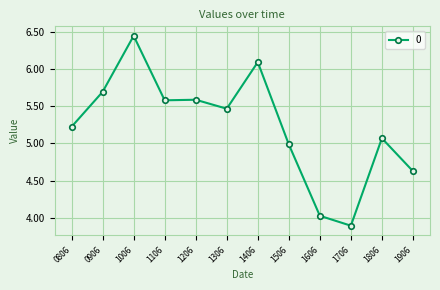

What is the average value?

5.2